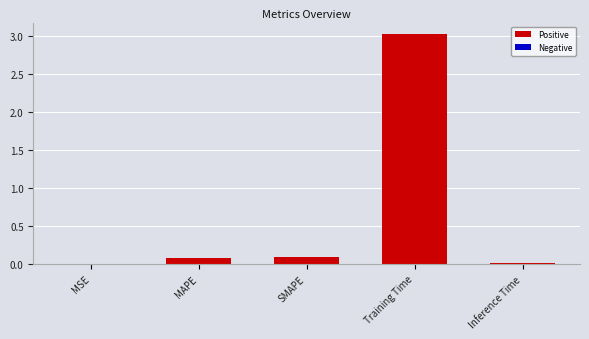

At which category does the chart reach its peak across all series?

Training Time